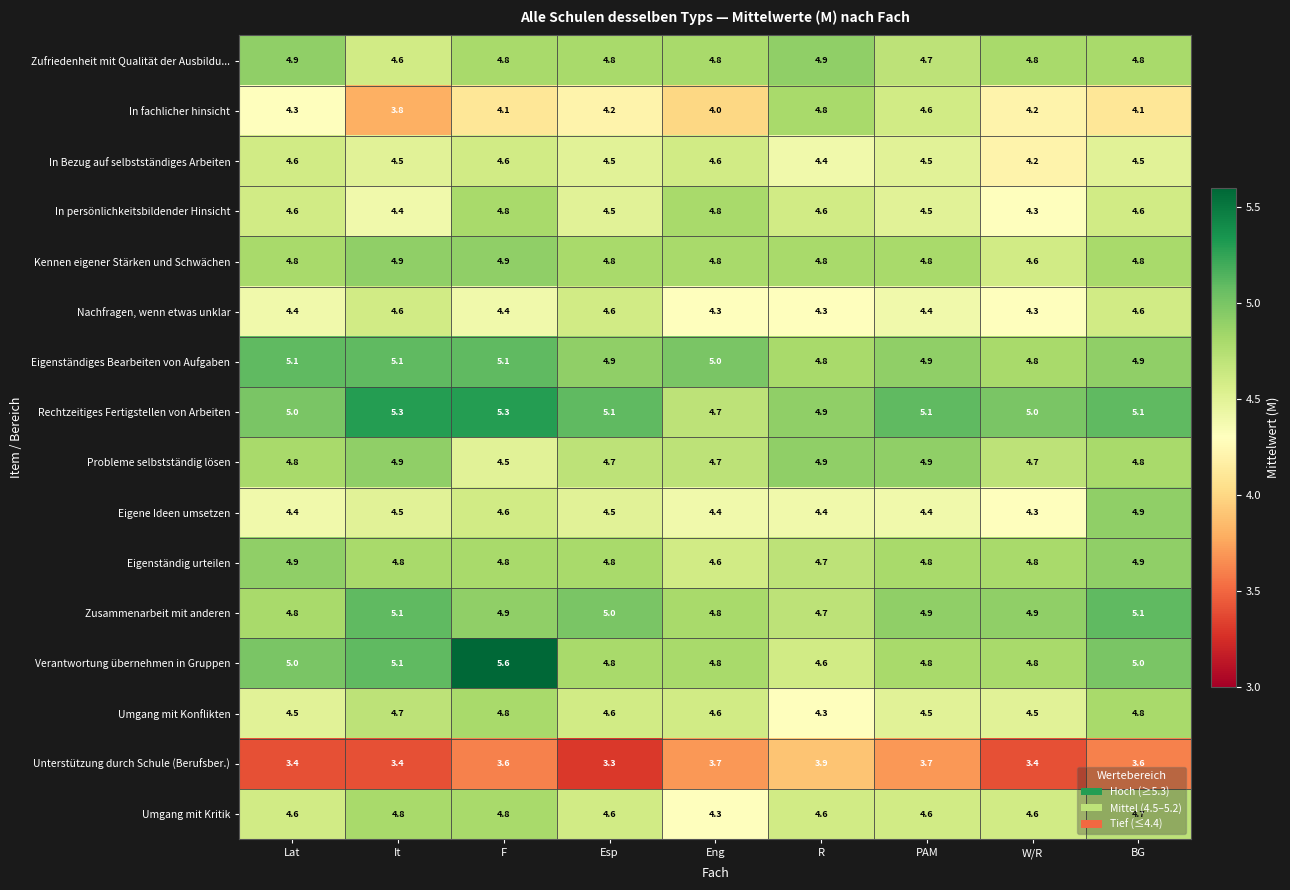

Is it true that In persönlichkeitsbildender Hinsicht equals 3.1 at F?

False